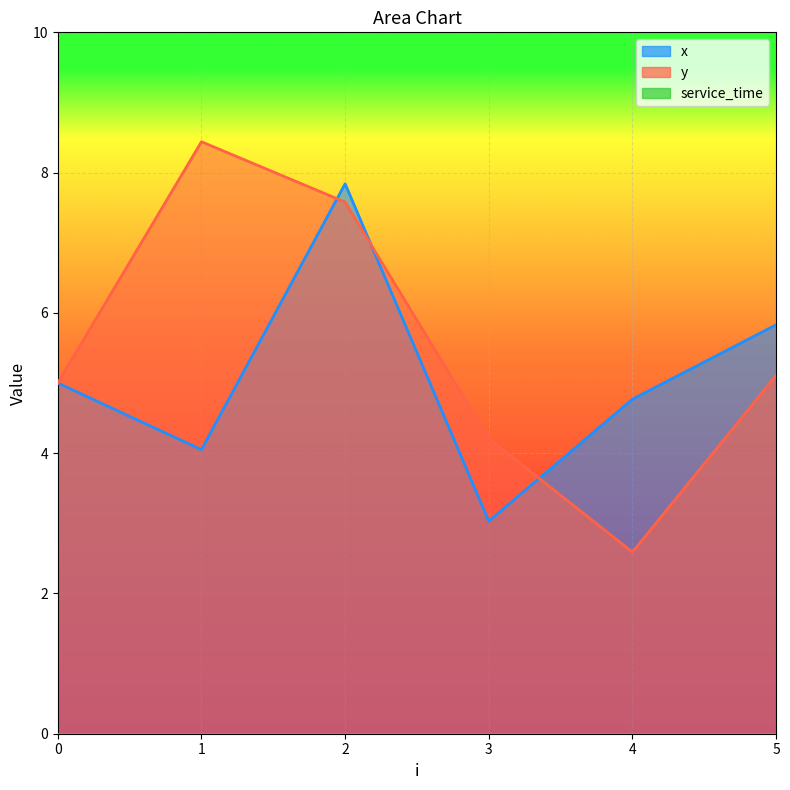

Reading left to right, transcribe all the data shown in this chart.

x: 5.0	4.0	7.8	3.0	4.8	5.8
y: 5.0	8.4	7.6	4.2	2.6	5.1